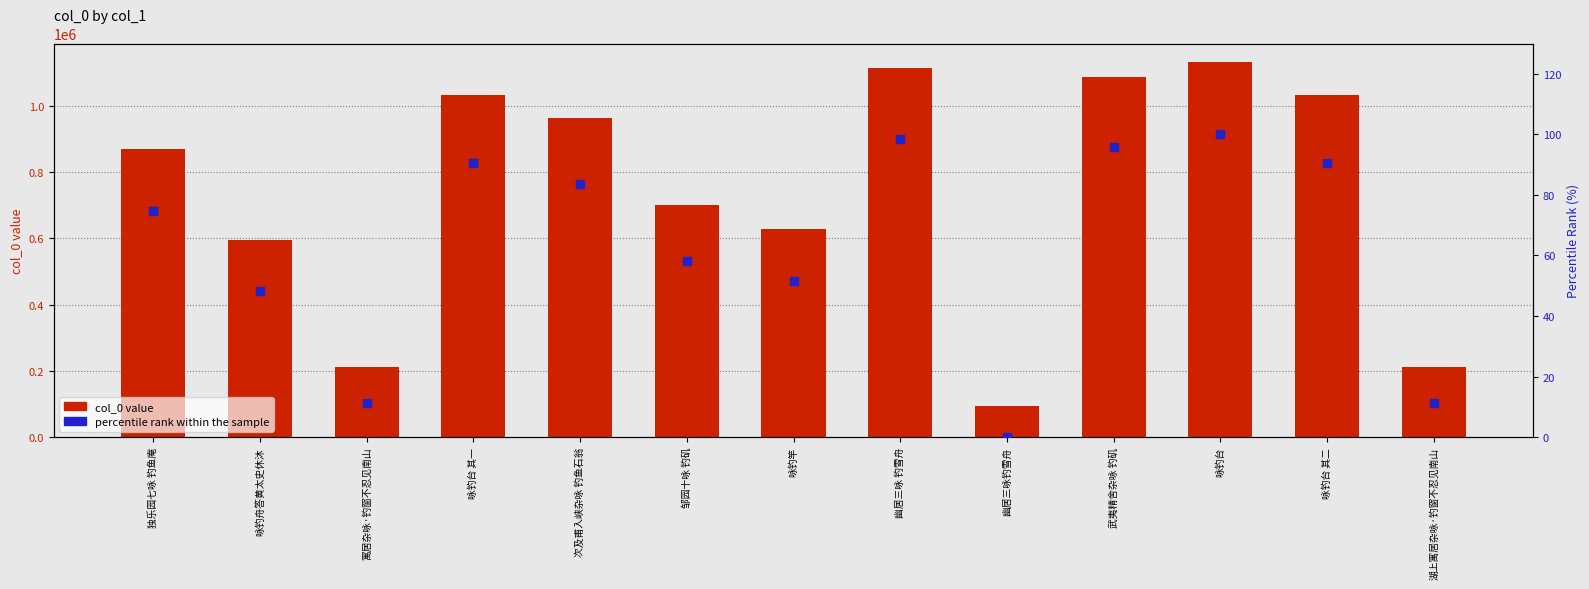

Which series has the largest total across all categories?

col_0 value